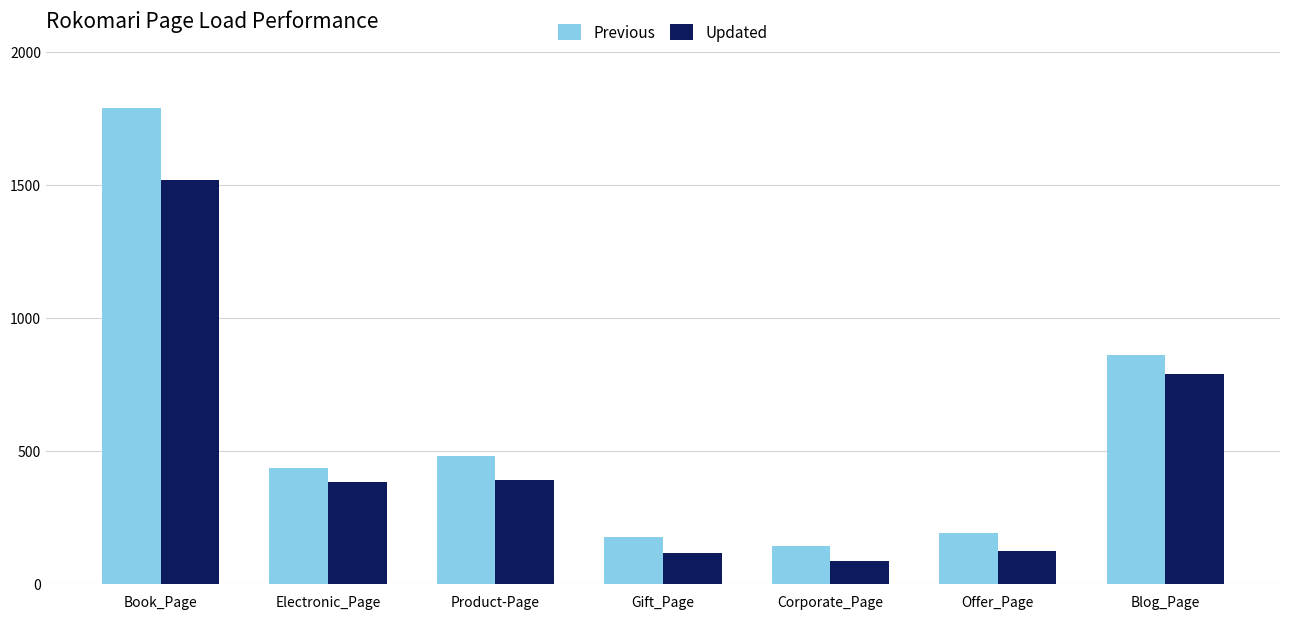

Rank the series by their average value, from highest to lowest.

Previous, Updated